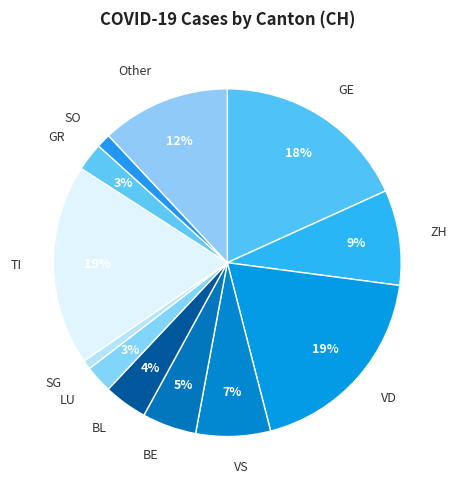

The BE slice represents 11% of the pie. True or false?

False